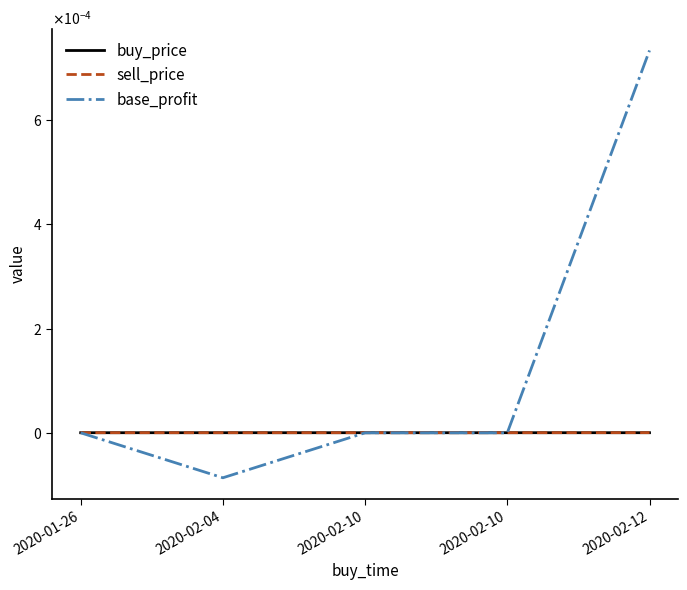

What are all the series names shown in the legend?

buy_price, sell_price, base_profit